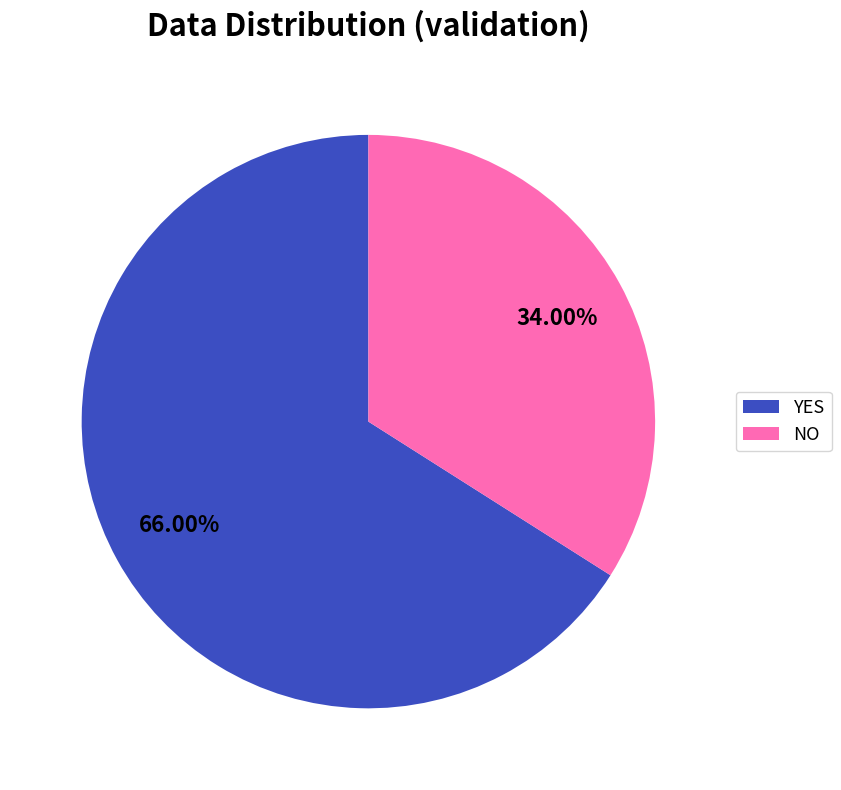

Count the number of slices in the pie.

2